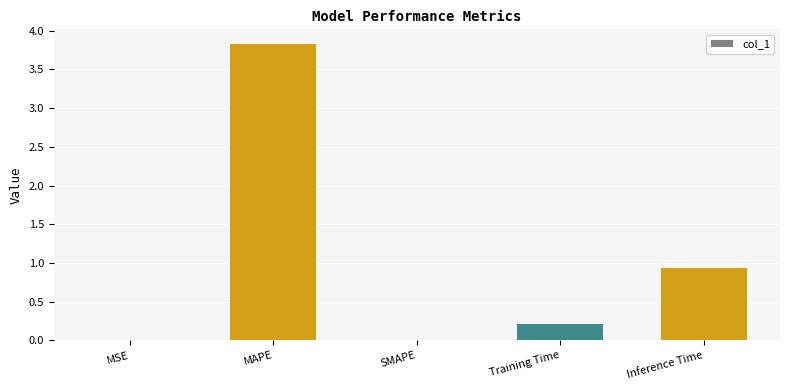

At which category does the chart reach its peak across all series?

MAPE